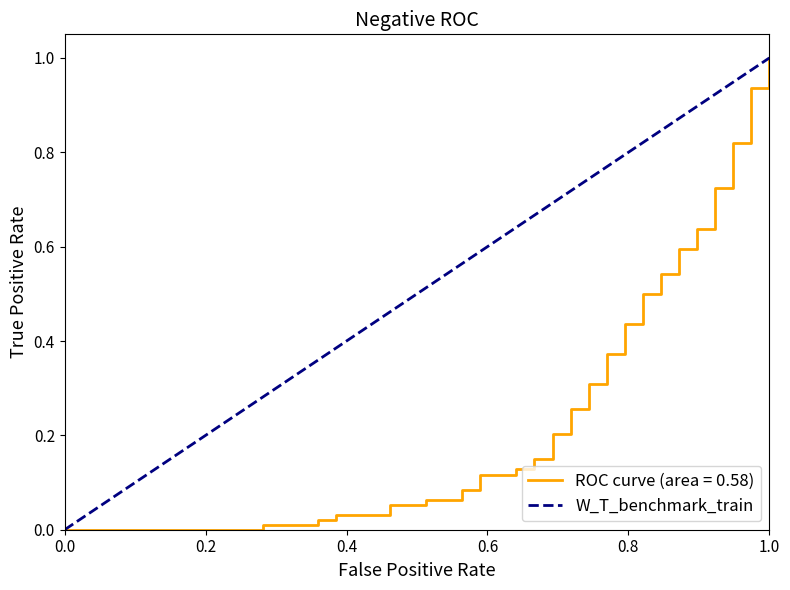

Does the chart have visible grid lines?

No